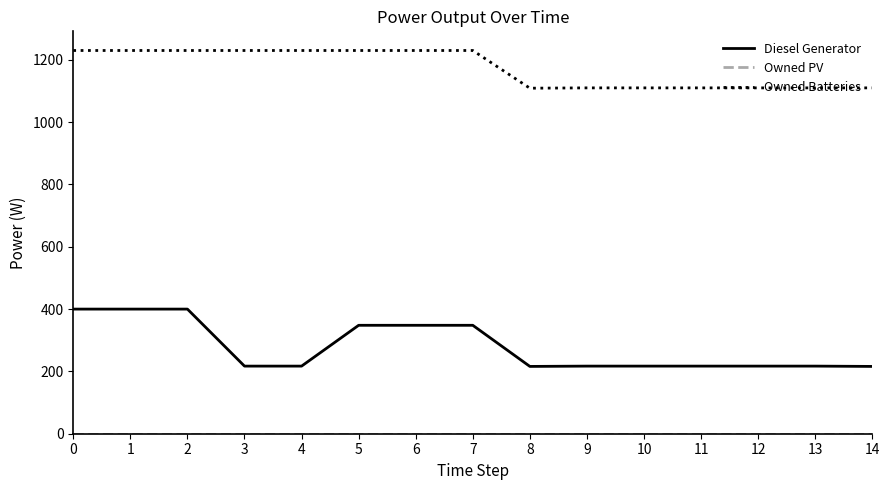

True or false: Diesel Generator and Owned Batteries intersect in this chart.

False